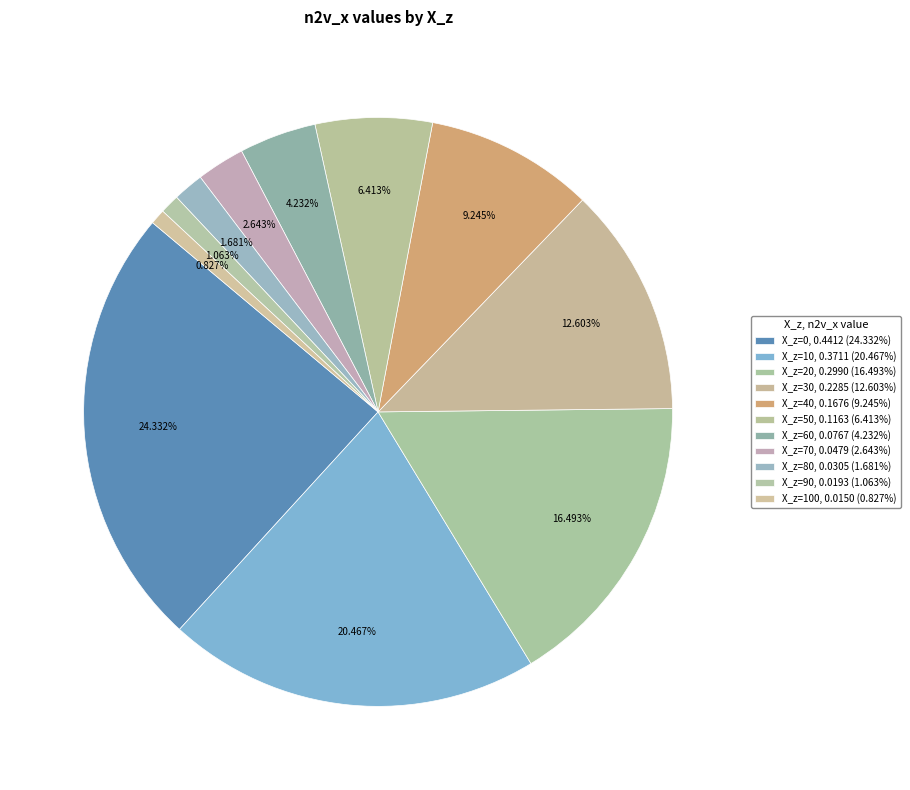

Count the number of slices in the pie.

11